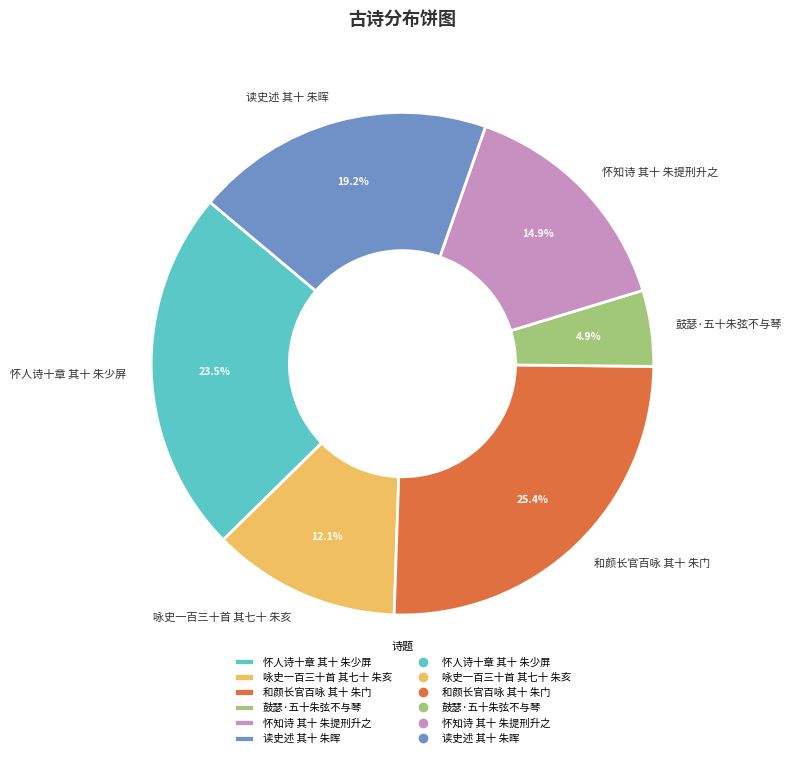

To the nearest percent, what is the combined percentage of 怀人诗十章 其十 朱少屏 and 怀知诗 其十 朱提刑升之?

38%